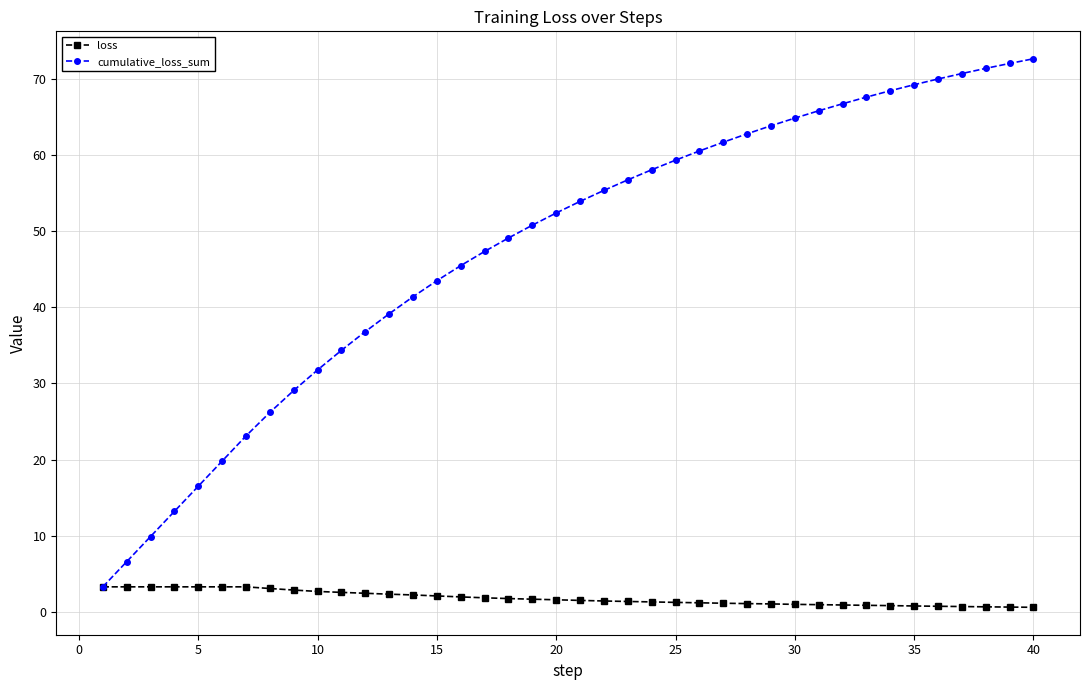

At how many categories does at least one series exceed 21?

34